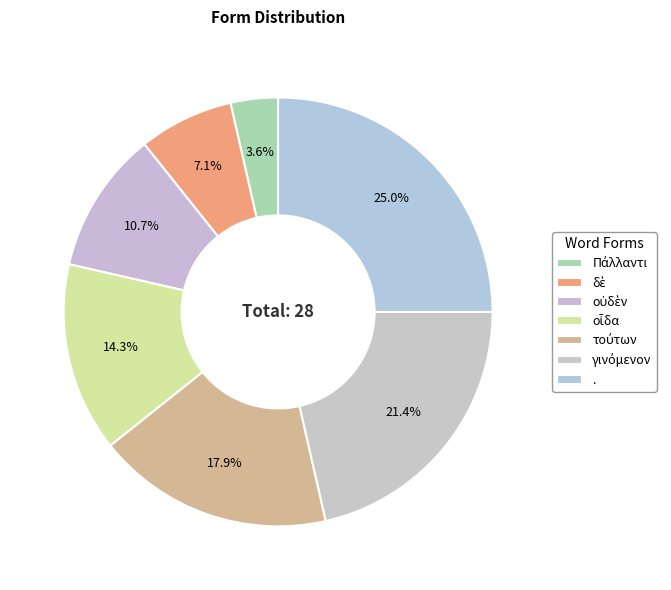

Is there a majority slice in this chart?

No